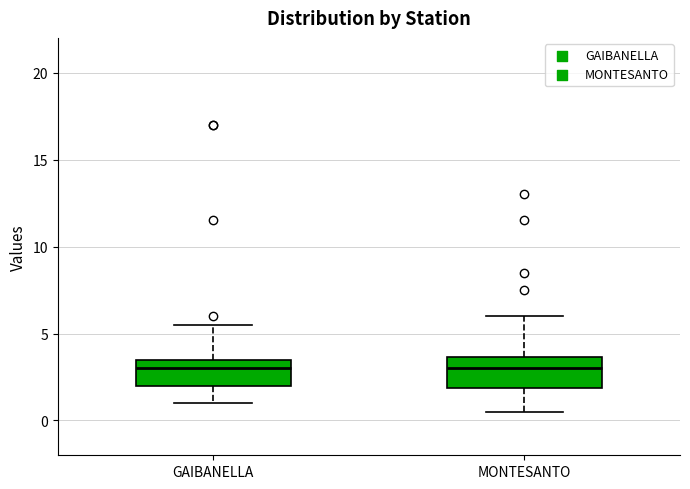

Where does the upper whisker of the box for GAIBANELLA end on the y-axis? The values are not printed on the chart, so give them approximately, as read against the axis.

5.5